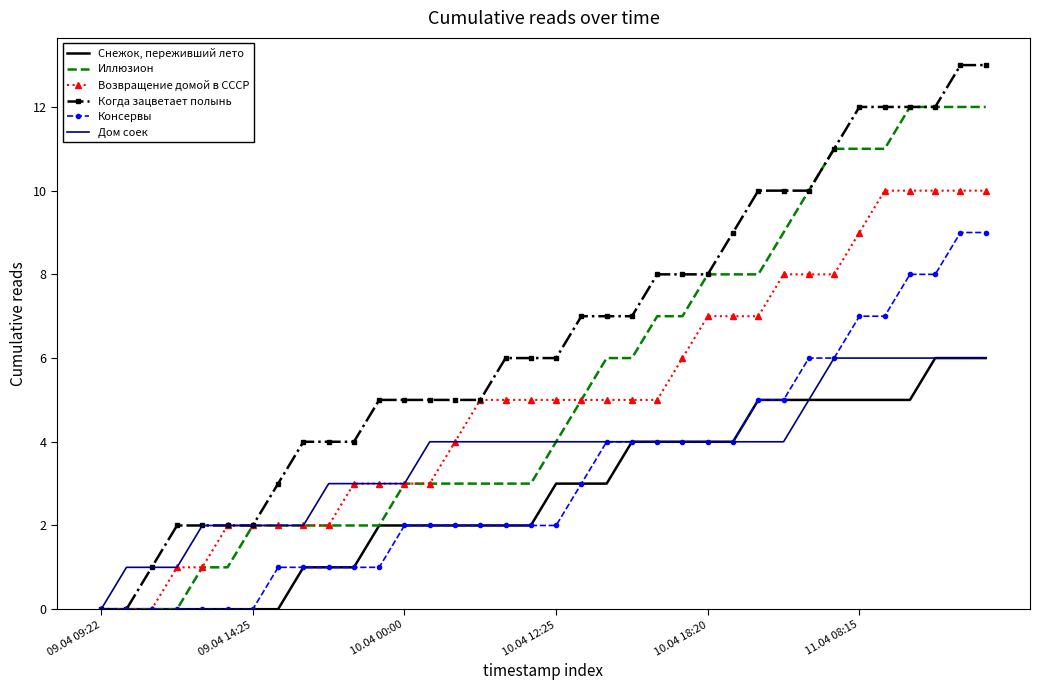

Which series has the largest total across all categories?

Когда зацветает полынь